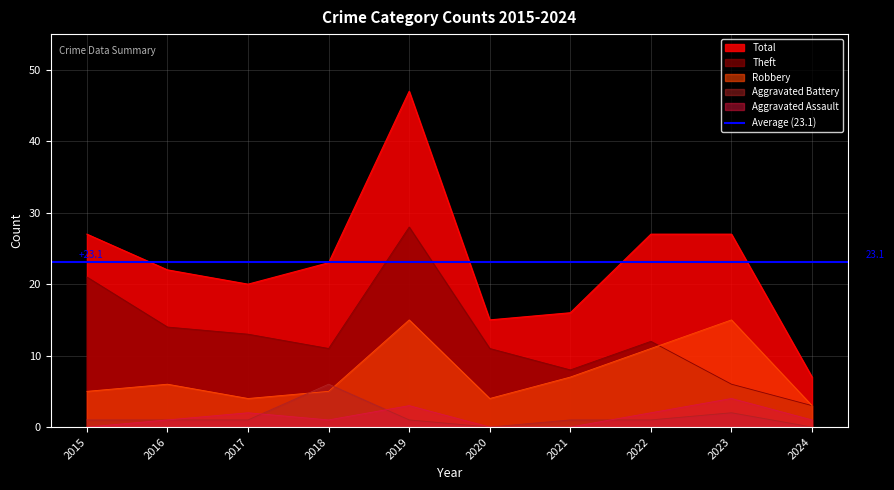

Reading left to right, what are all the values shown in this chart?

Aggravated Assault: 0	1	2	1	3	0	0	2	4	1
Aggravated Battery: 1	1	1	6	1	0	1	1	2	0
Robbery: 5	6	4	5	15	4	7	11	15	3
Theft: 21	14	13	11	28	11	8	12	6	3
Total: 27	22	20	23	47	15	16	27	27	7